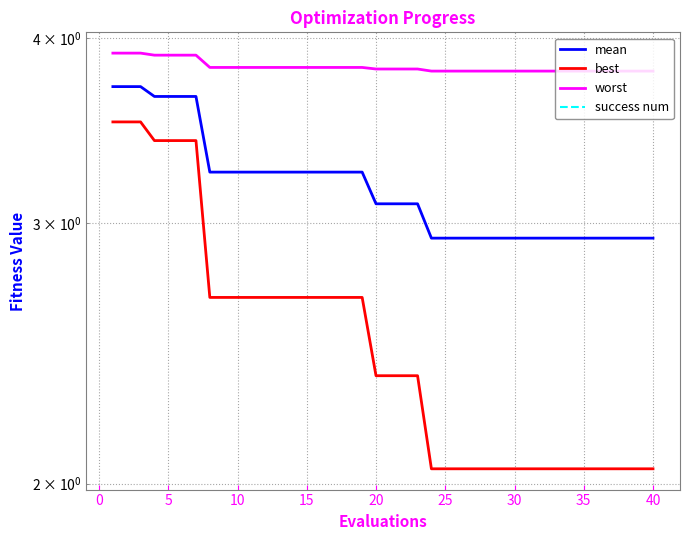

The value of worst at 15 is 3.8. True or false?

True